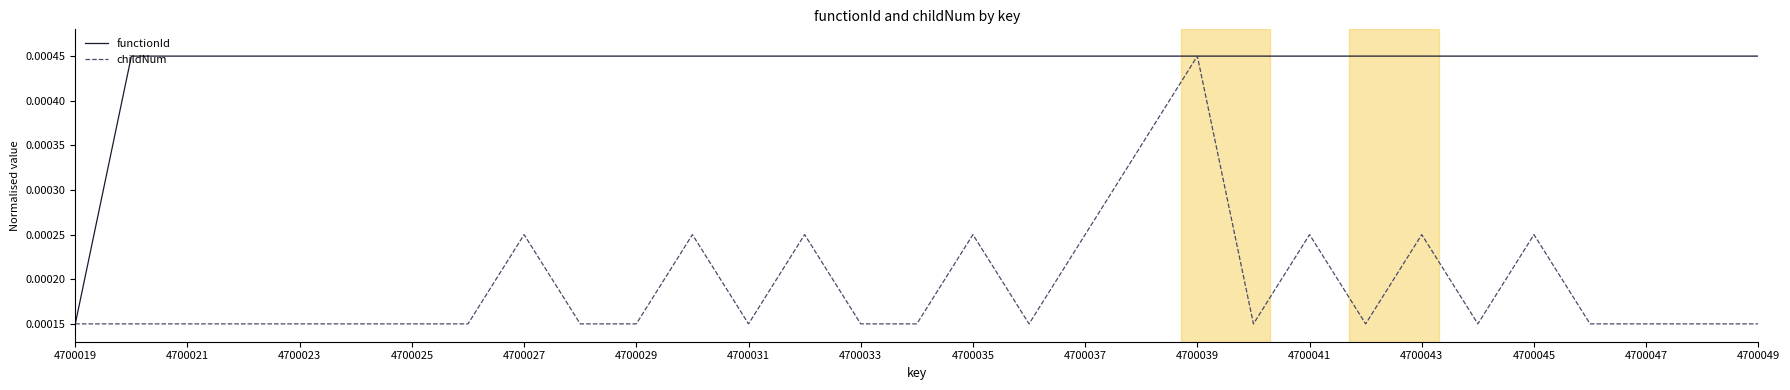

Rank the series by their average value, from highest to lowest.

functionId, childNum